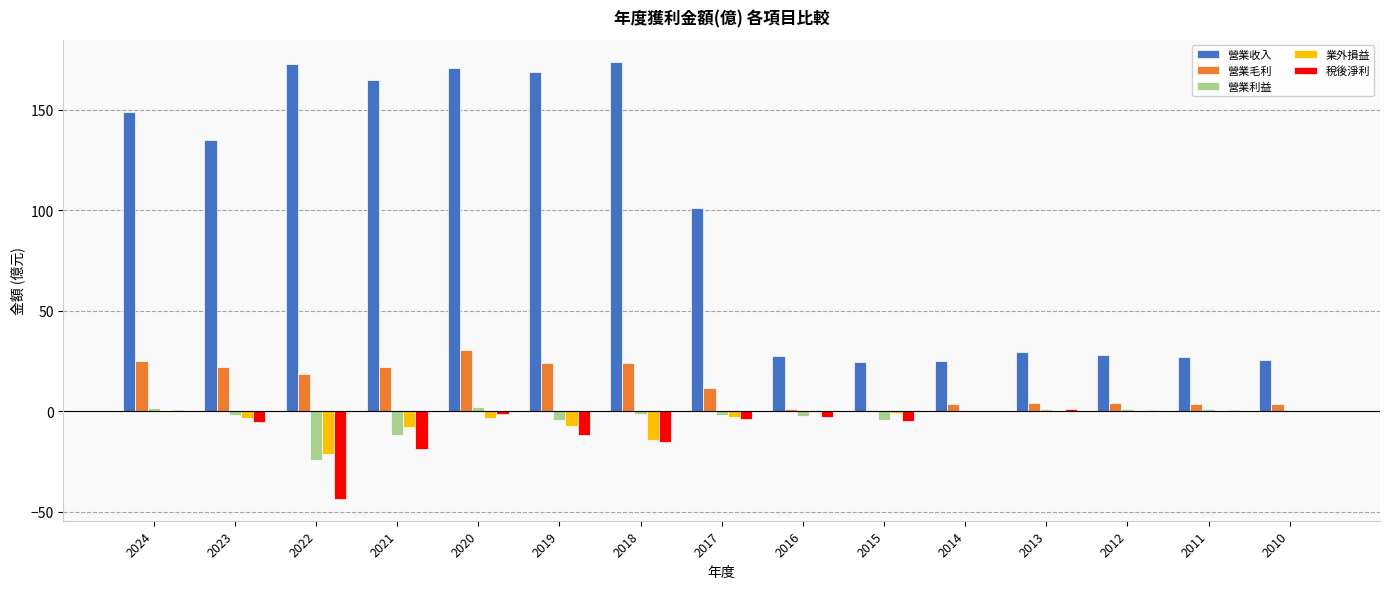

Is the value of 業外損益 at 2019 greater than the value of 營業毛利 at 2011?

No